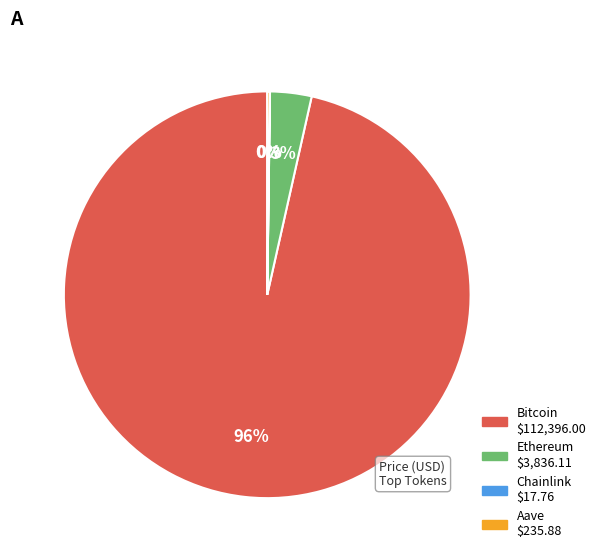

Is it true that Bitcoin is 88% of the pie?

False